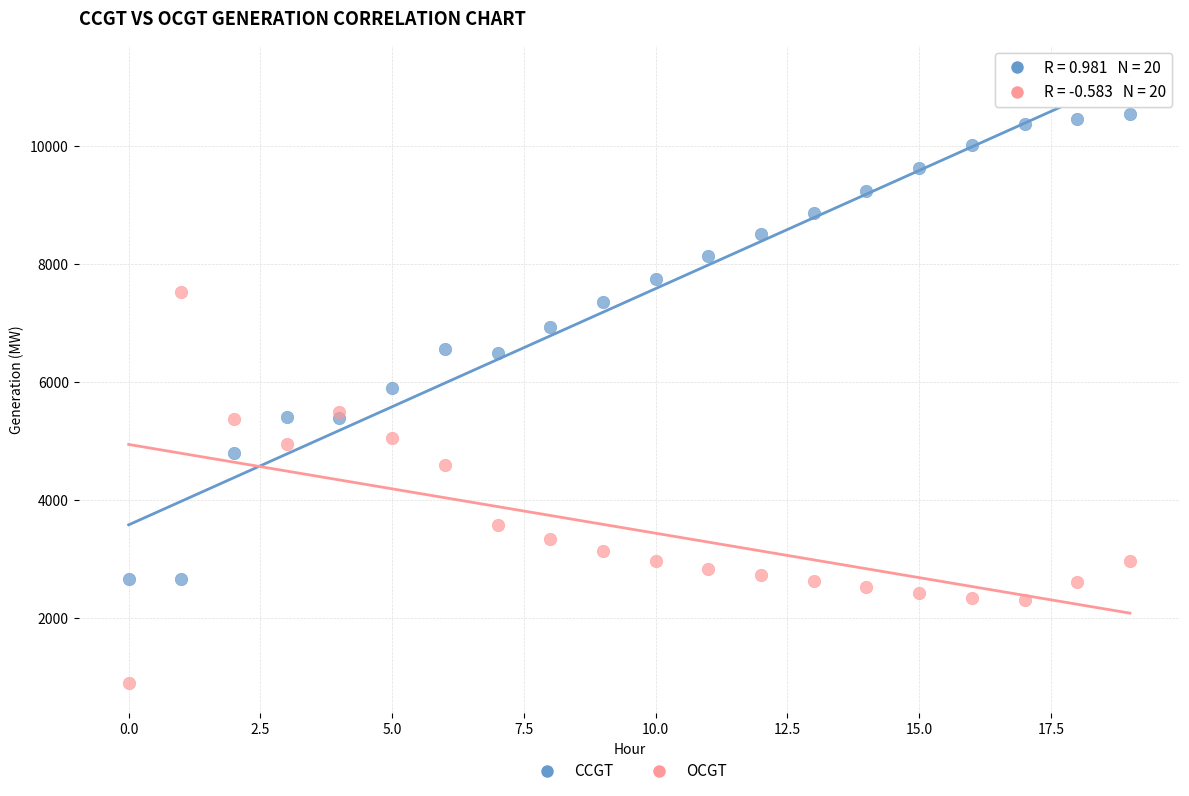

Which series has the widest spread of Y values?

CCGT